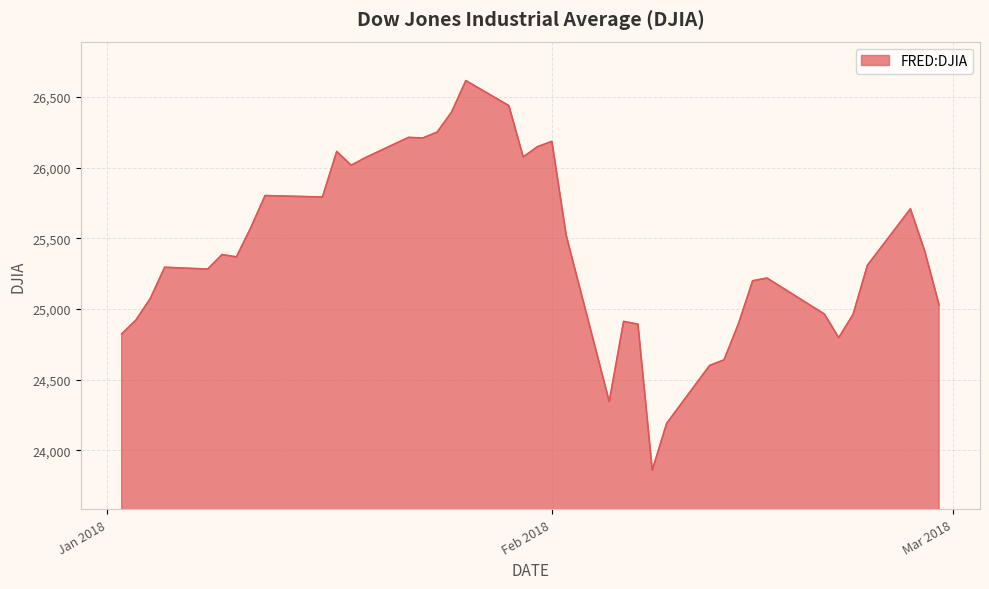

What is the smallest value displayed?

23860.5